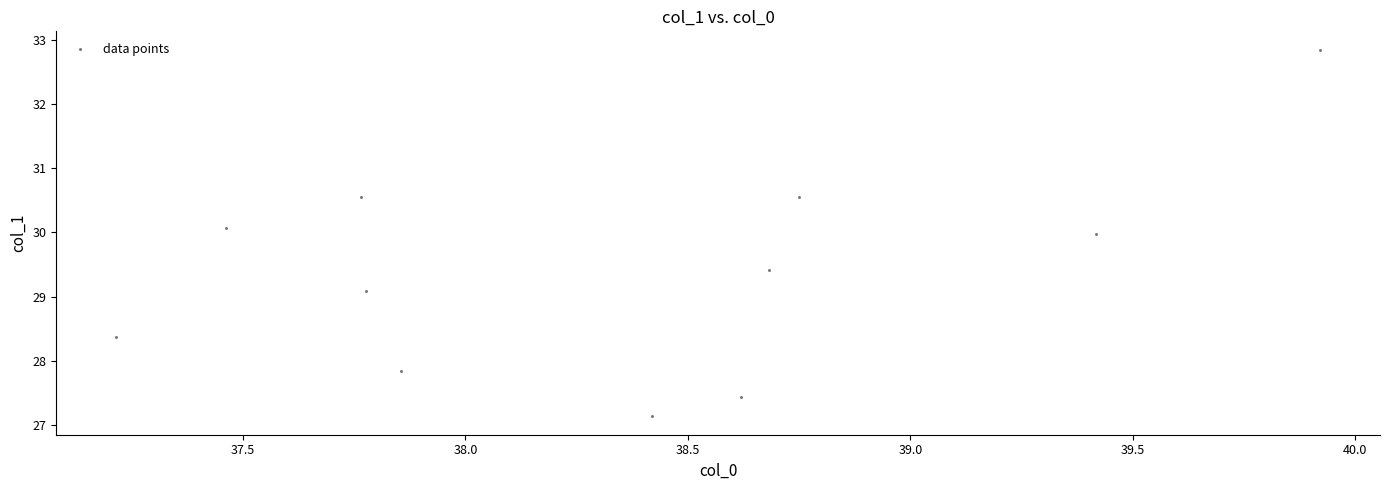

What is the range of X values (max minus min)?

2.7